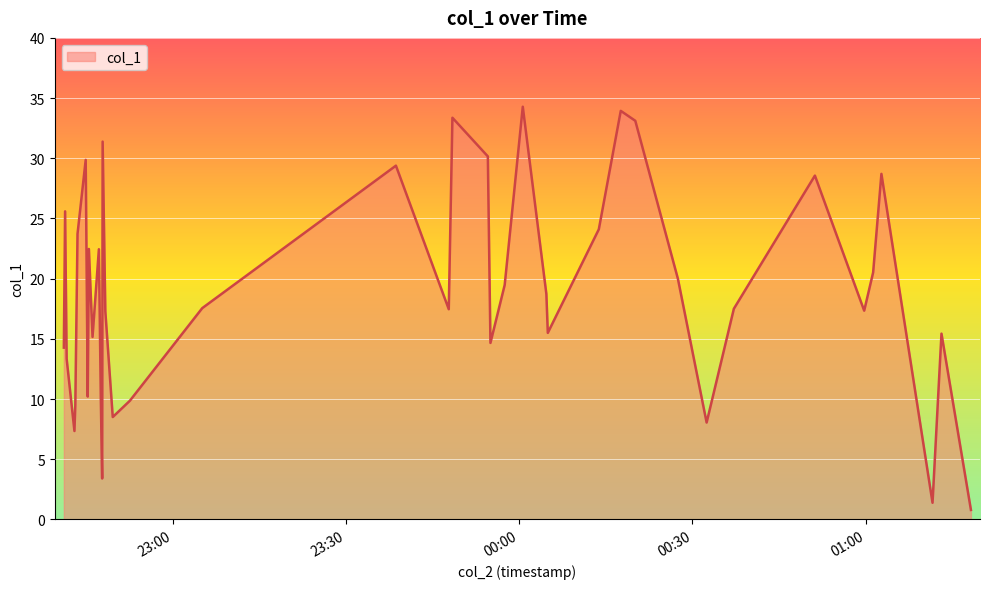

What is the greatest value displayed?

34.3